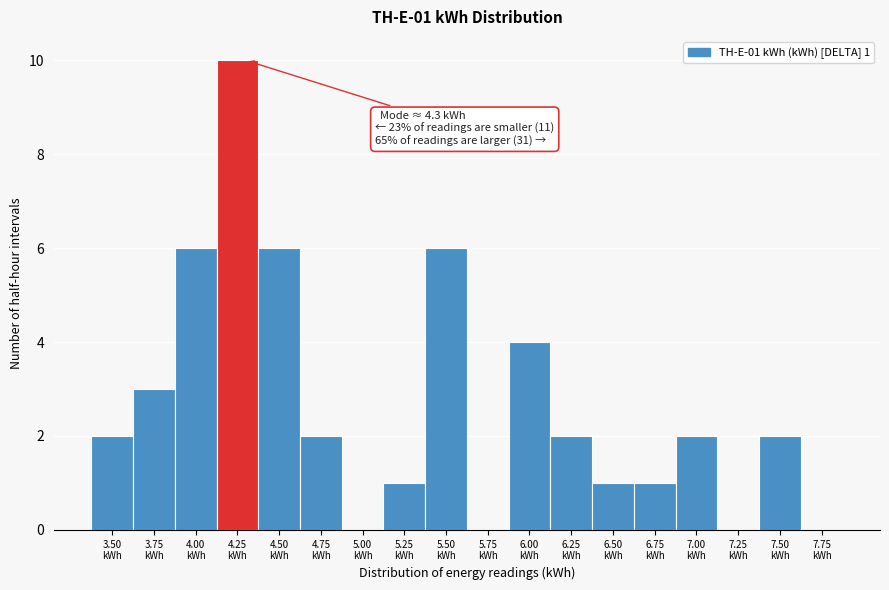

What is the sum of all values?

48